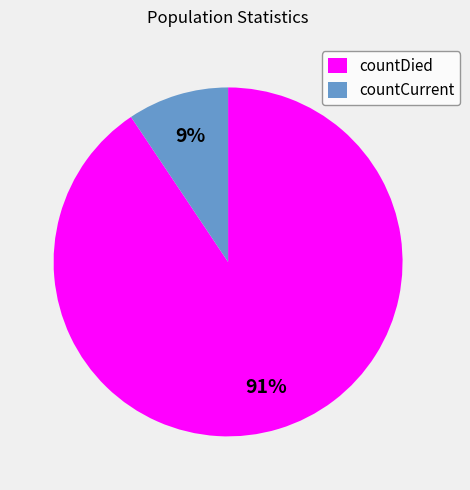

True or false: countDied accounts for 91% of the total.

True